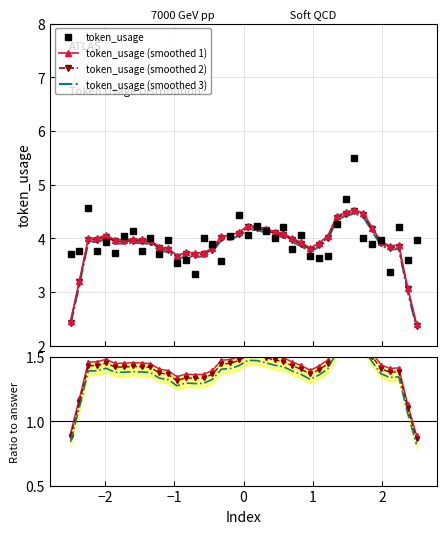

What is the highest value of the token_usage (smoothed 3) series?

4.5